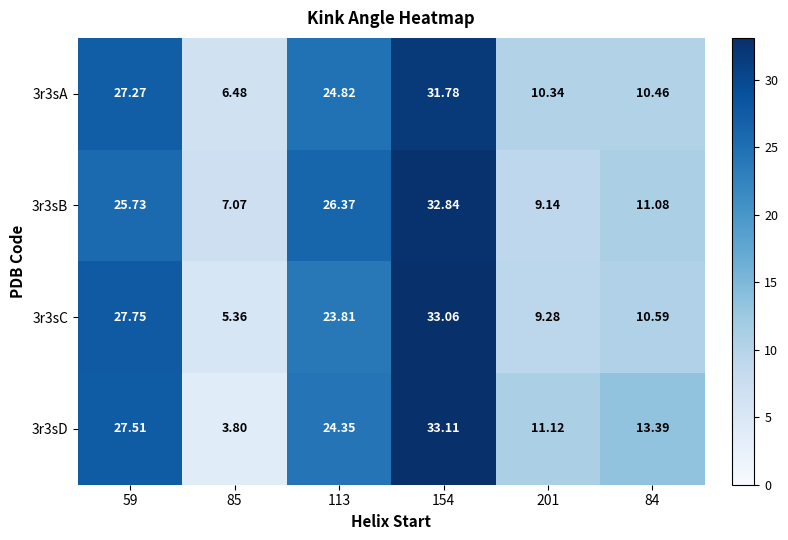

List the series in order of their overall mean, highest first.

3r3sD, 3r3sB, 3r3sA, 3r3sC